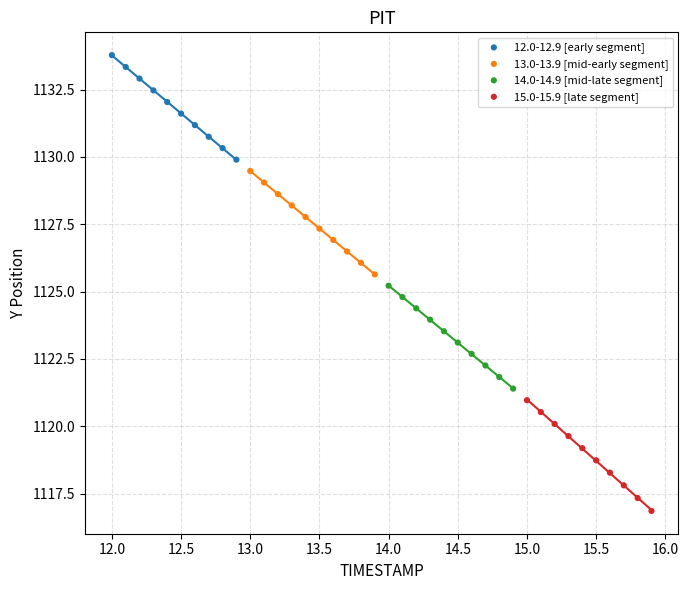

Which series reaches the maximum Y coordinate?

12.0-12.9 [early segment]